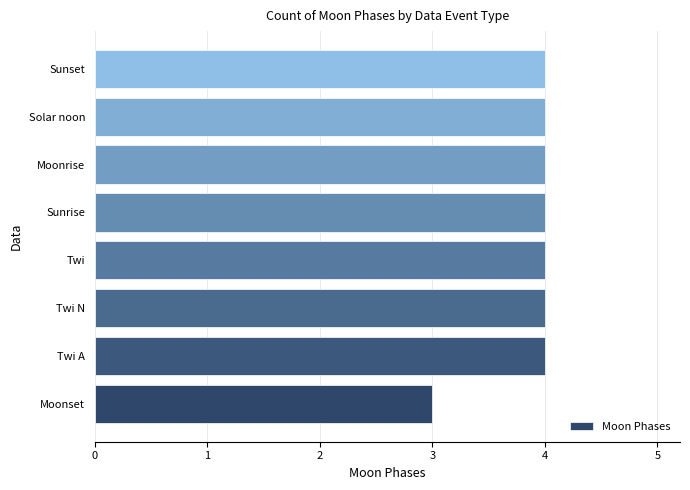

Reading bottom to top, list all the values displayed in this chart.

Moonset=3	Twi A=4	Twi N=4	Twi=4	Sunrise=4	Moonrise=4	Solar noon=4	Sunset=4